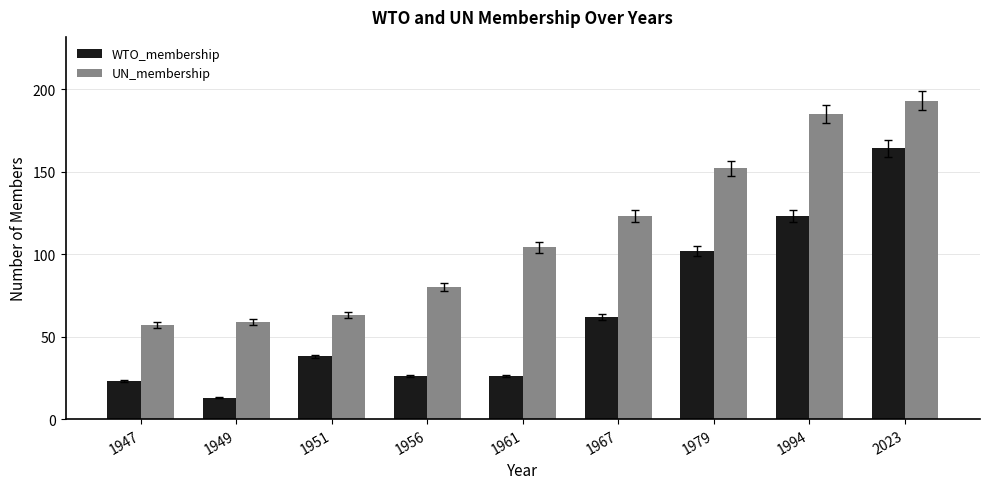

At which label is UN_membership closest to 125?

1967